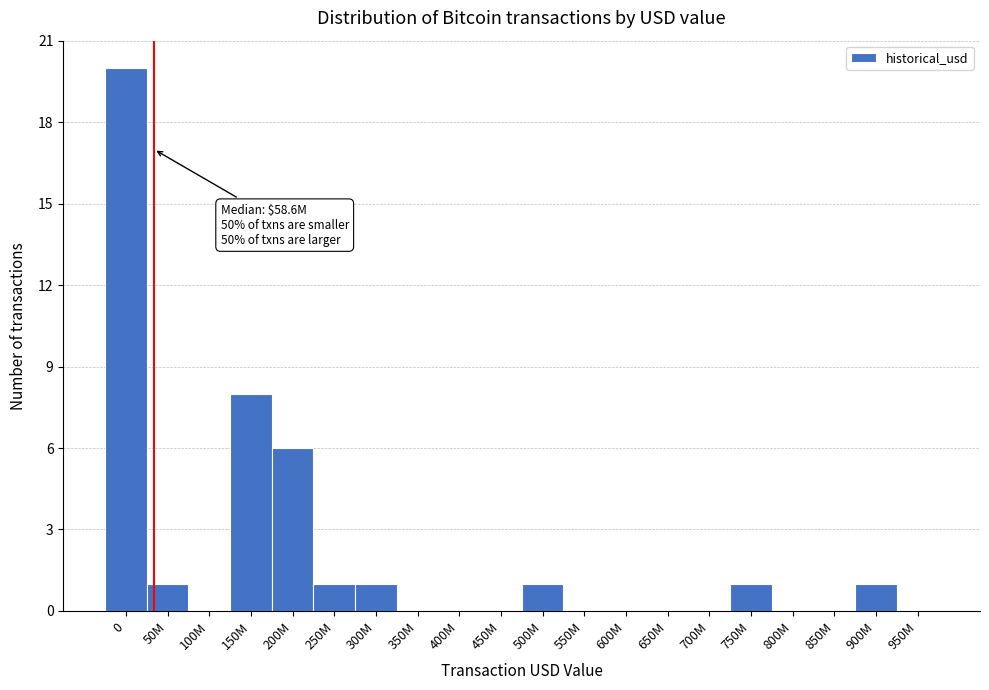

Reading left to right, transcribe all the data shown in this chart.

0=20	50M=1	100M=0	150M=8	200M=6	250M=1	300M=1	350M=0	400M=0	450M=0	500M=1	550M=0	600M=0	650M=0	700M=0	750M=1	800M=0	850M=0	900M=1	950M=0